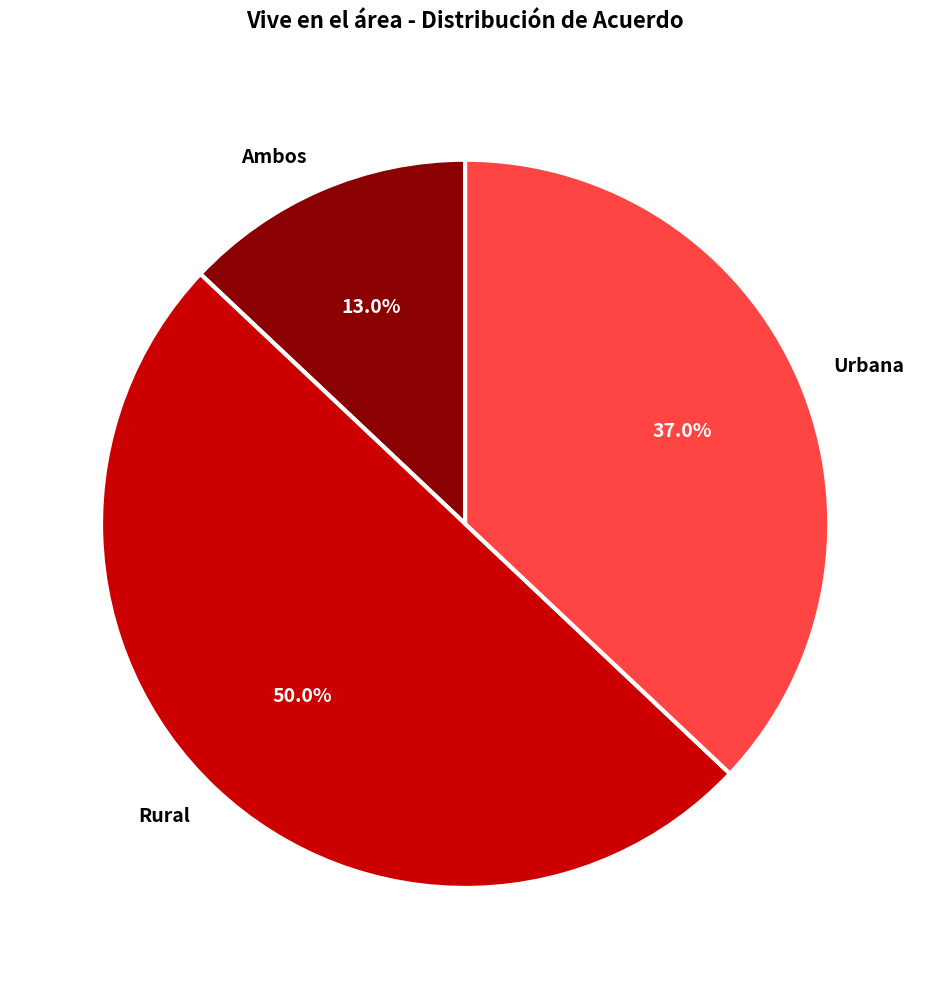

How many segments does this pie chart have?

3